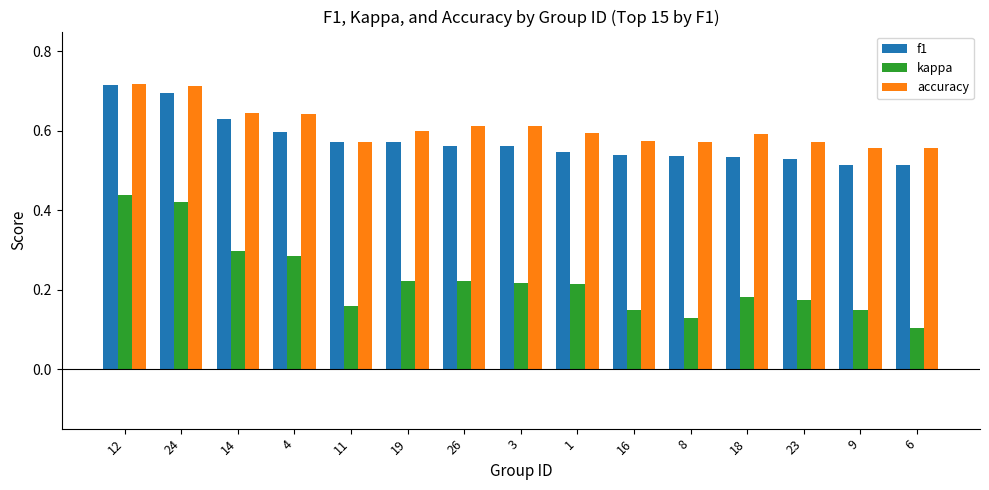

Is it true that accuracy equals 0.4 at 14?

False